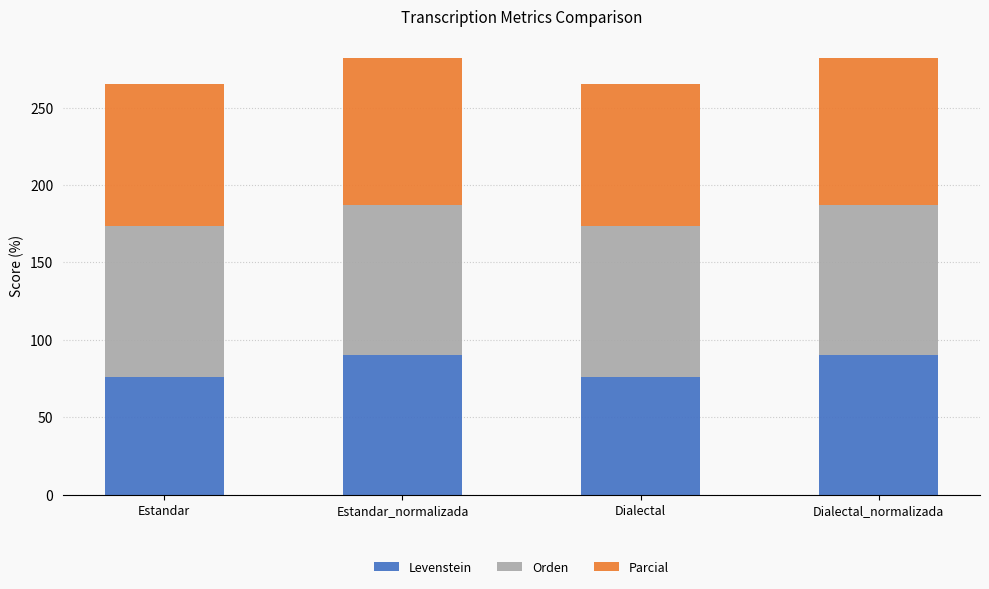

What is the lowest value of the Levenstein series?

76.1